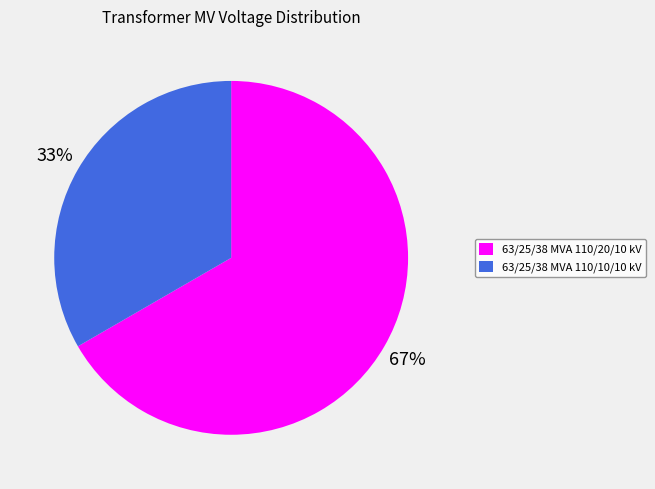

What percentage is the 63/25/38 MVA 110/10/10 kV slice, to the nearest percent?

33%